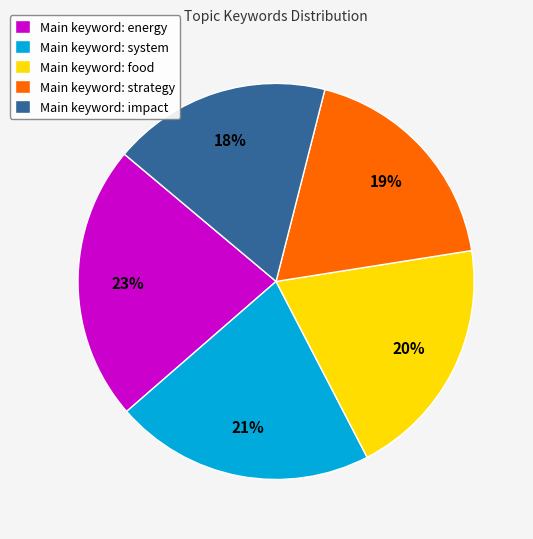

Combined, do Main keyword: system and Main keyword: impact account for over 50%?

No